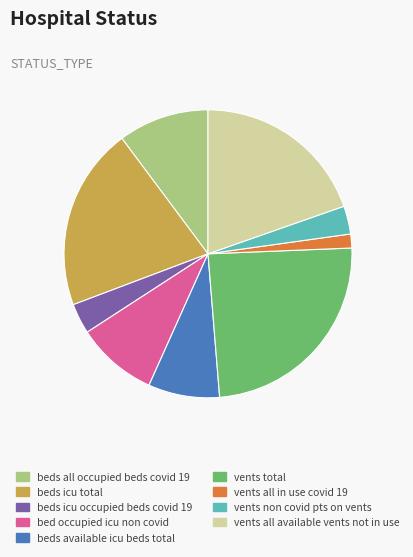

Is there a majority slice in this chart?

No